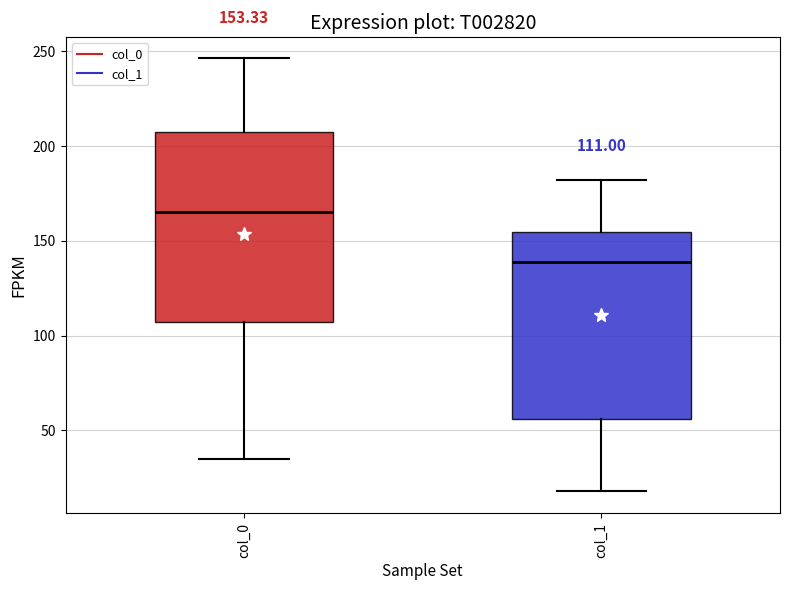

Which box's median line is the highest?

col_0